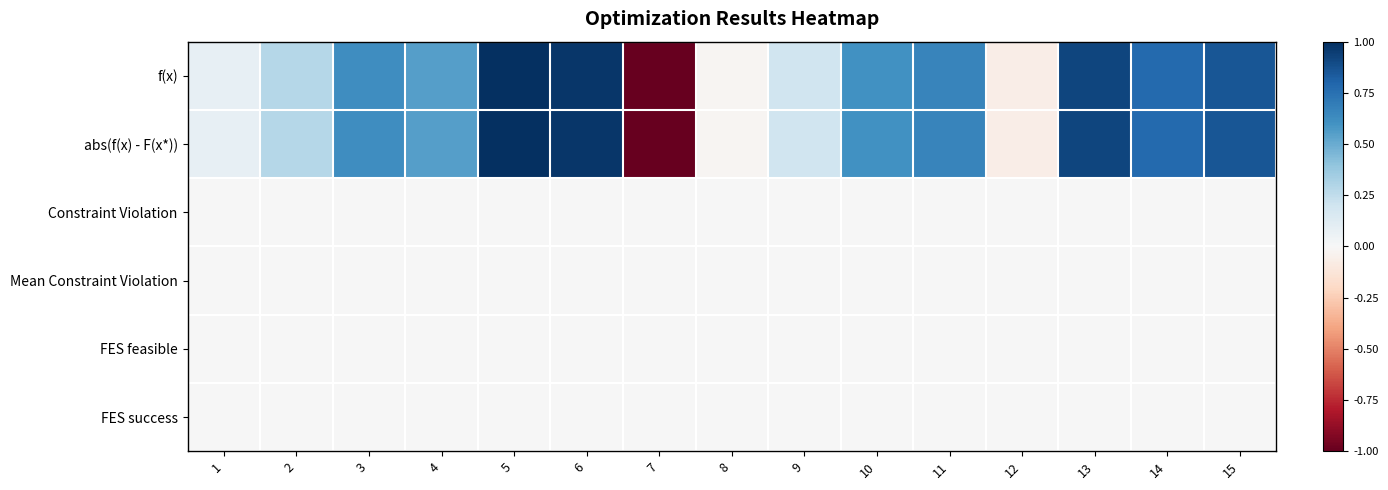

At which category is the sum across all series the highest?

5